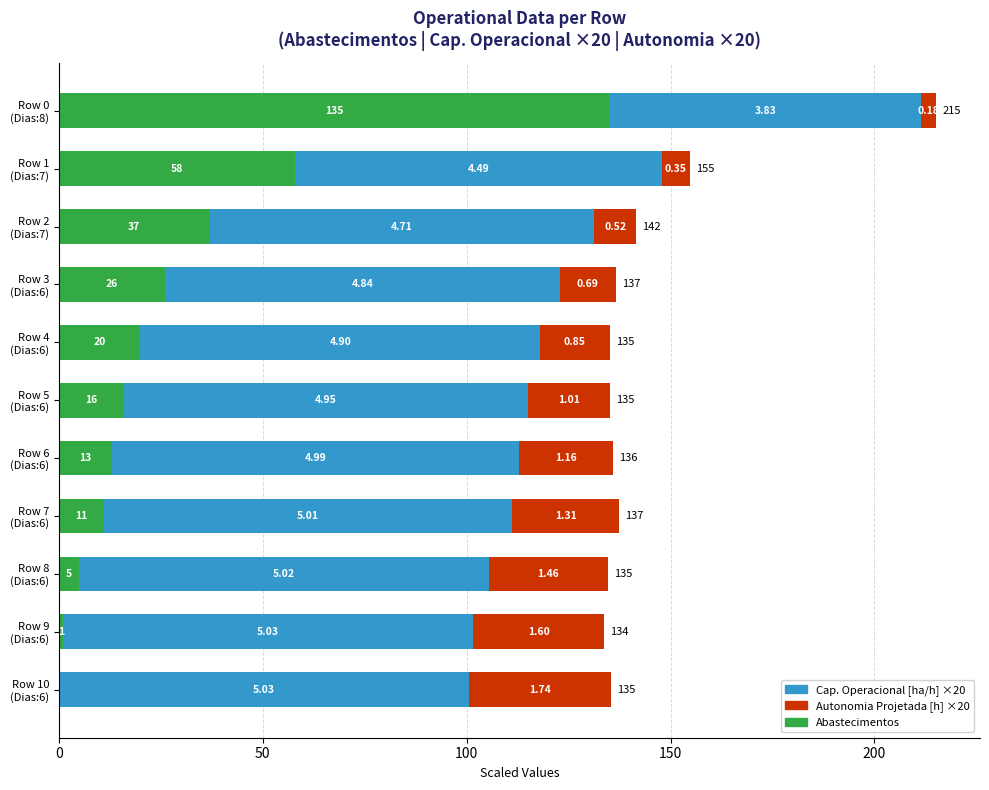

At how many categories does at least one series exceed 96?

9